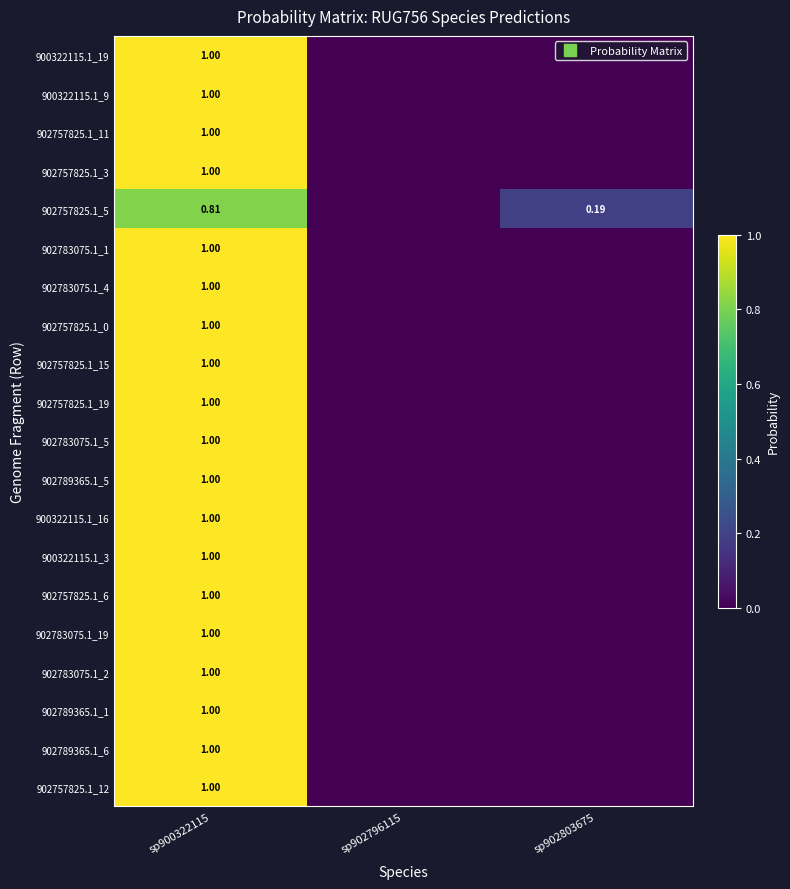

The 902757825.1_3 series shows 1.0 at sp900322115. True or false?

True